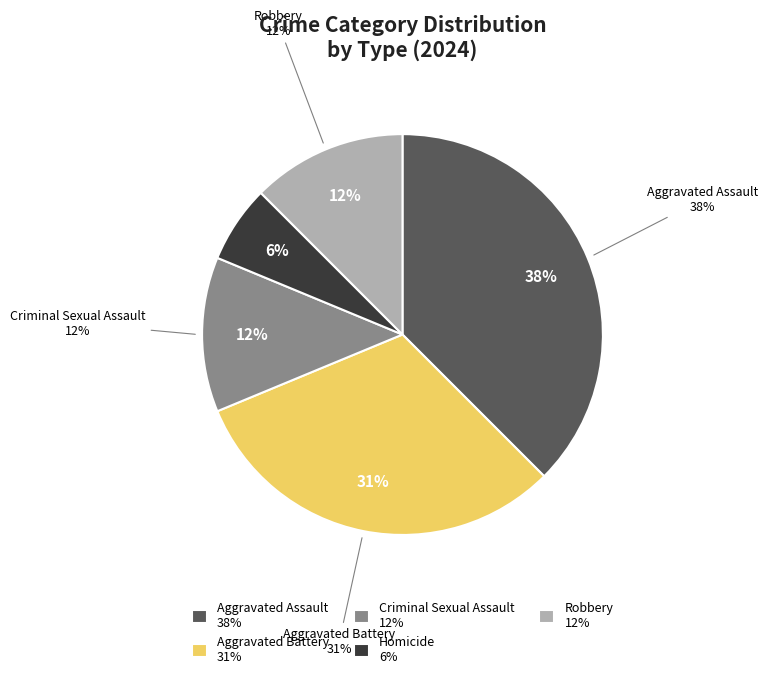

Count the number of slices in the pie.

5